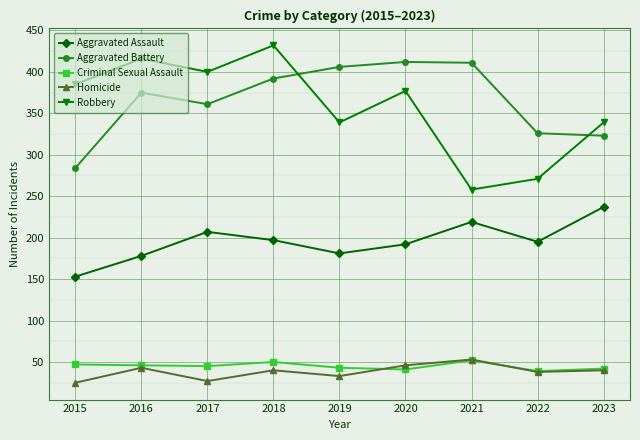

Which series has the largest range (max minus min)?

Robbery